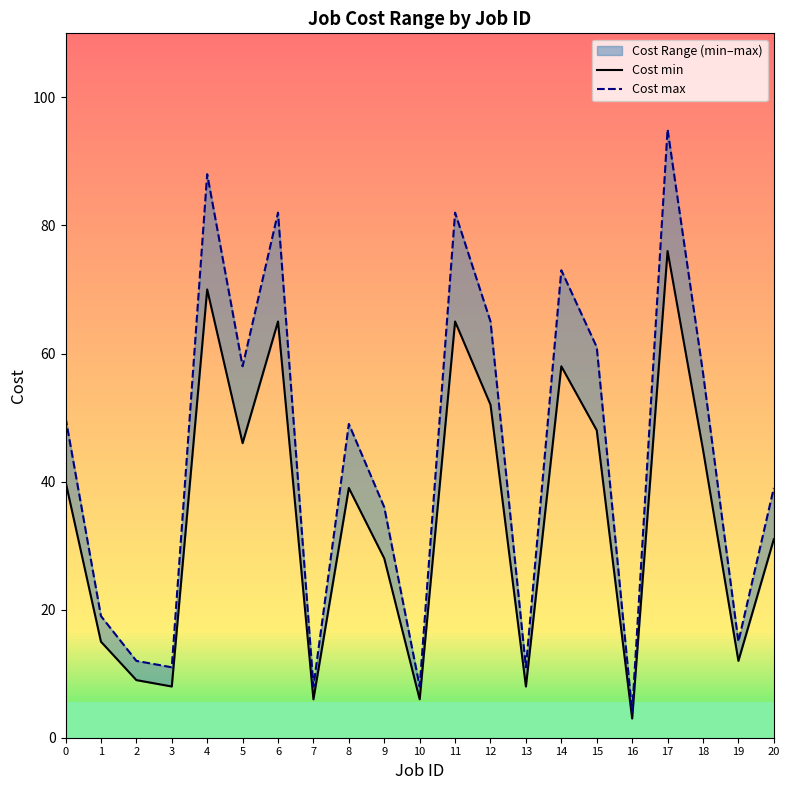

True or false: Cost max and Cost min cross at least once.

False